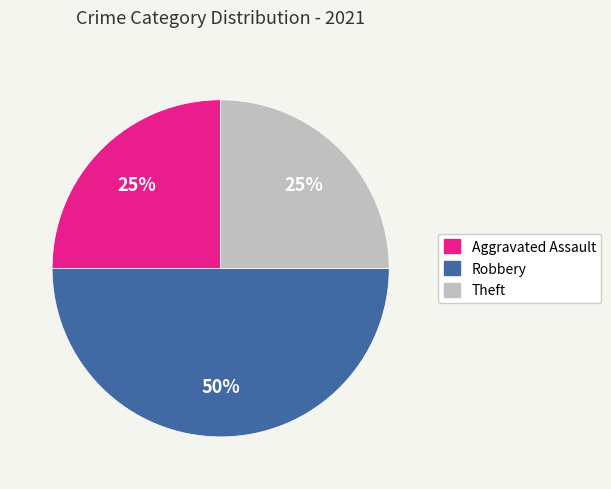

To the nearest percent, what percentage of the pie is Robbery?

50%